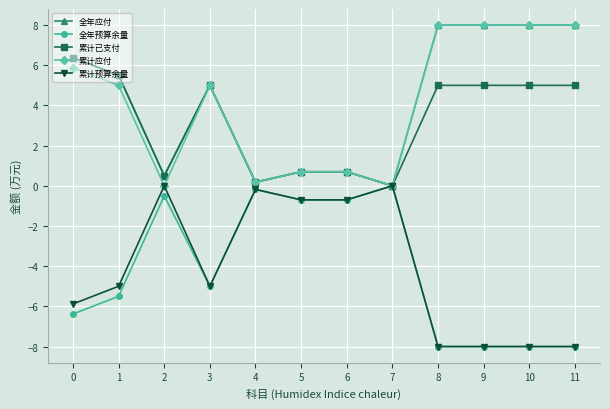

At which category does 累计预算余量 reach its first local valley?

3